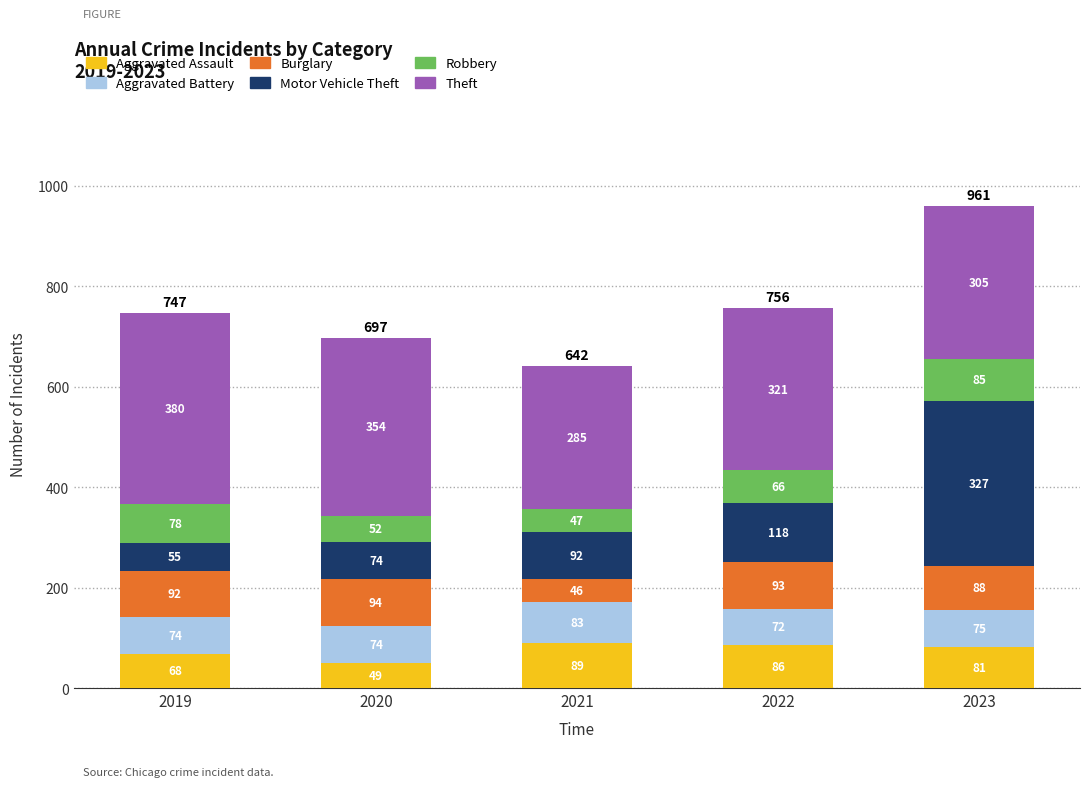

Which category has the highest value in the Aggravated Assault series?

2021